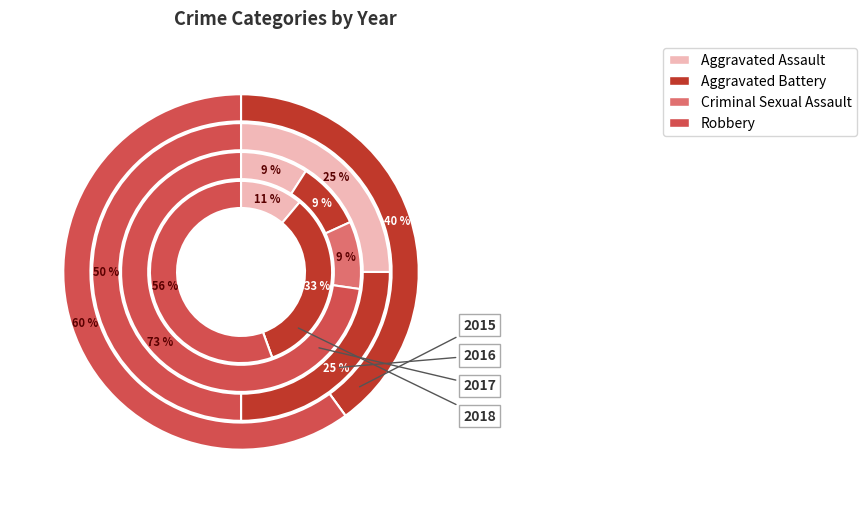

How many slices are in this pie chart?

4